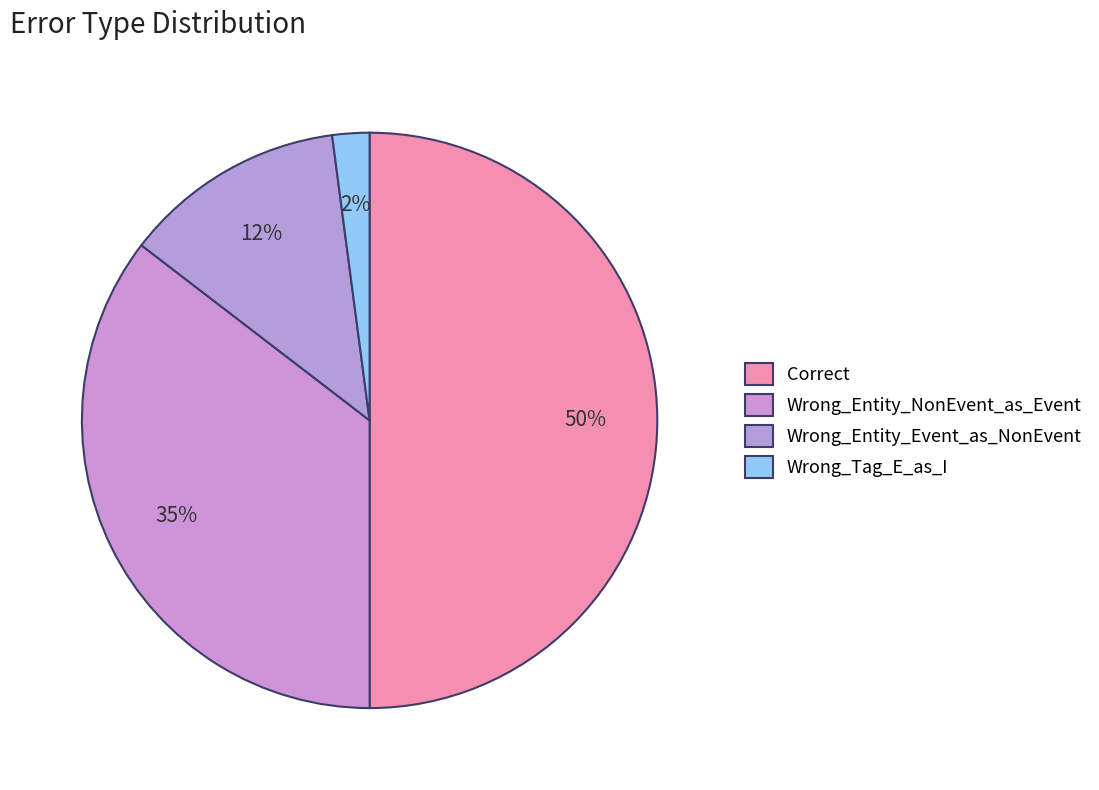

How many segments does this pie chart have?

4